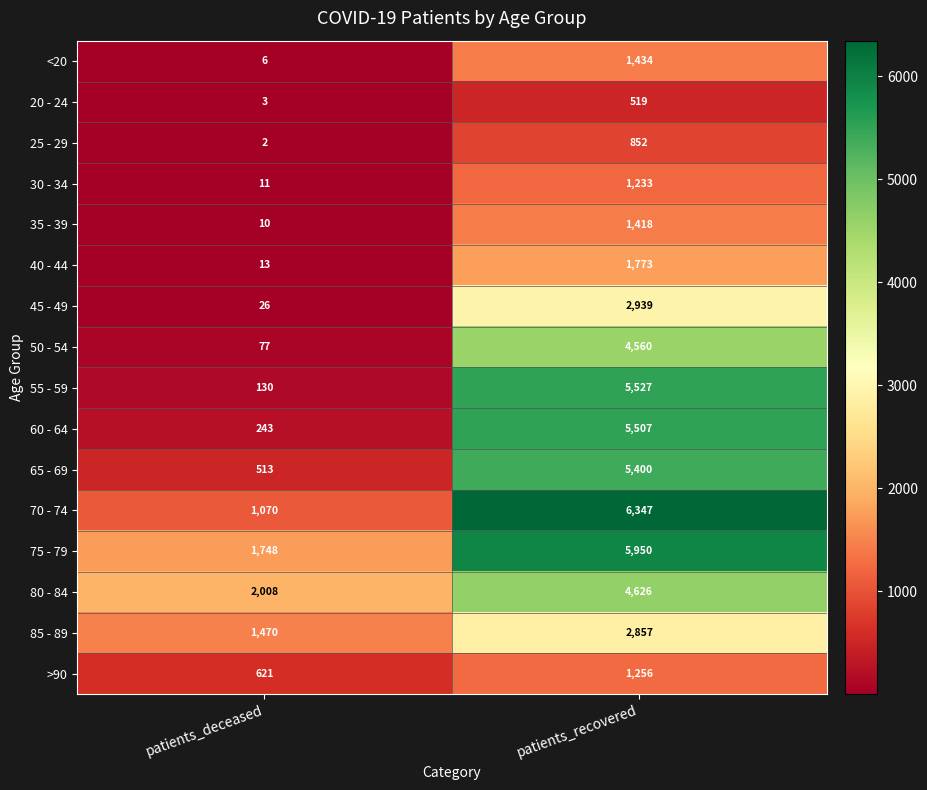

Where is 45 - 49 nearest to the value 1482?

patients_deceased